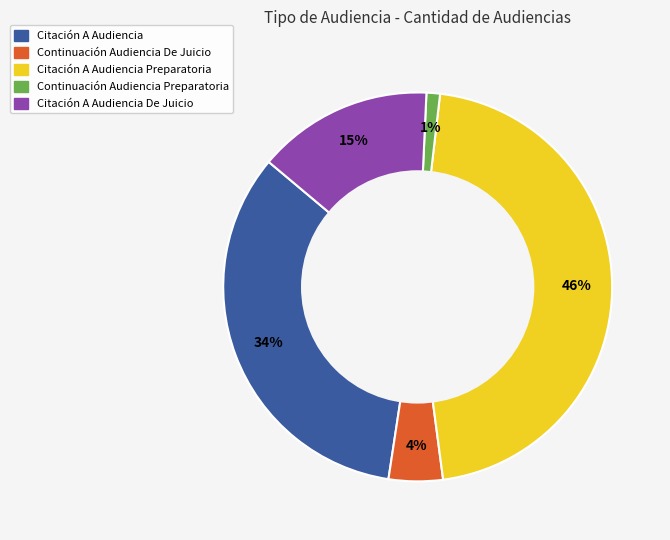

To the nearest percent, what is the difference between the largest and smallest slice percentages?

45%